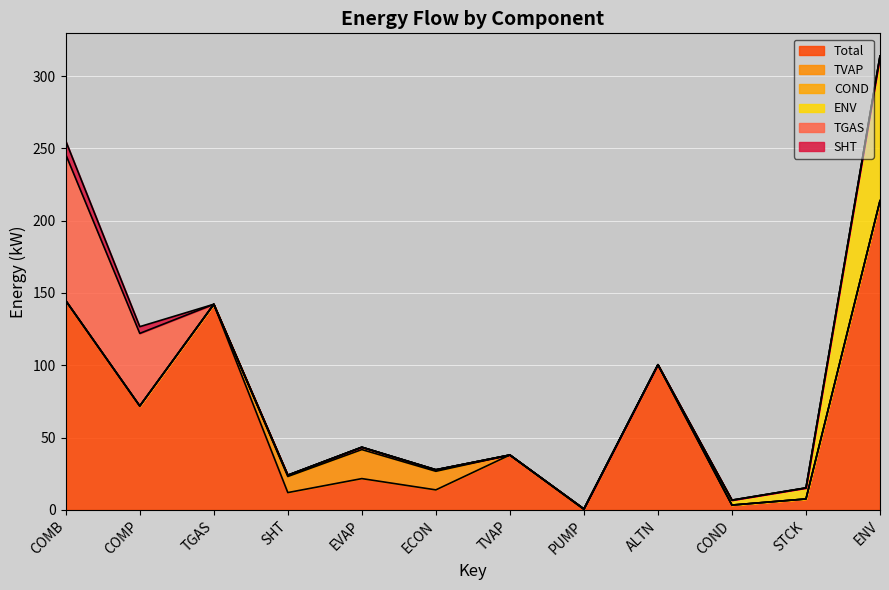

Does the chart display data point markers on the line(s)?

No